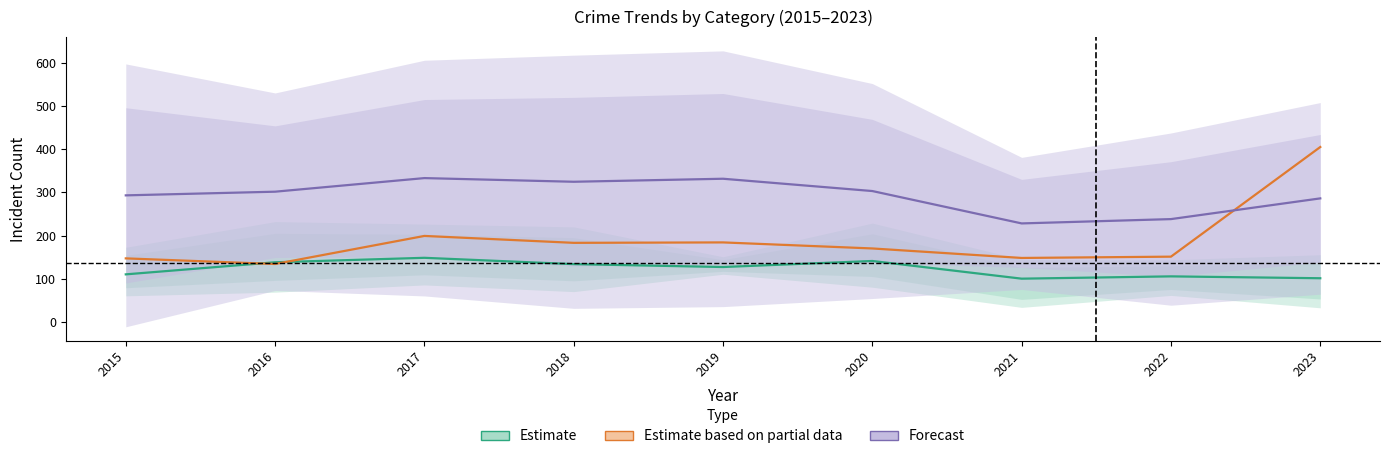

The Estimate based on partial data series shows 148.0 at 2021. True or false?

True